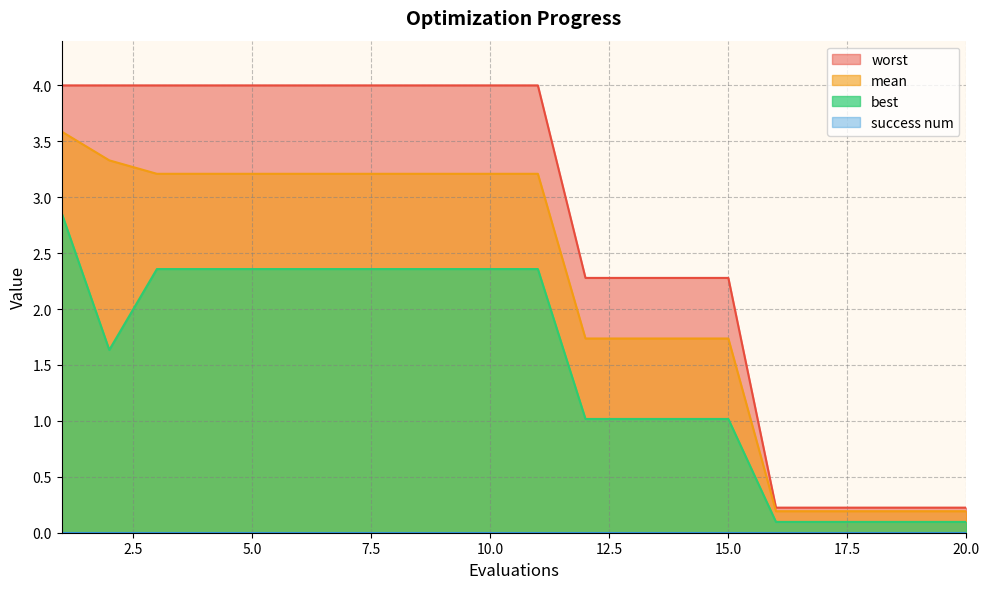

Which series has the widest spread of values?

worst